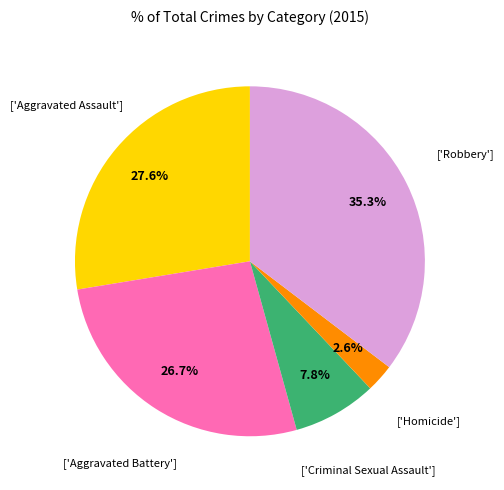

Is there a majority slice in this chart?

No